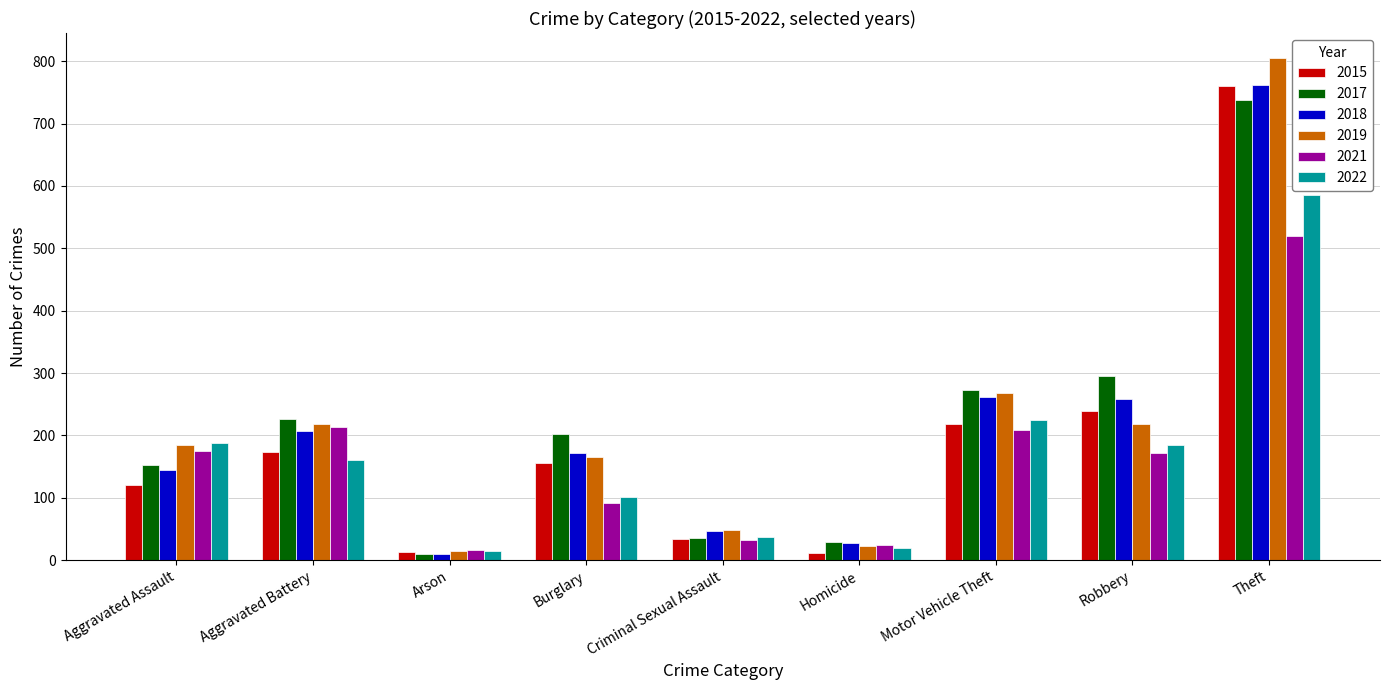

Is the value of 2015 at Robbery greater than the value of 2018 at Homicide?

Yes